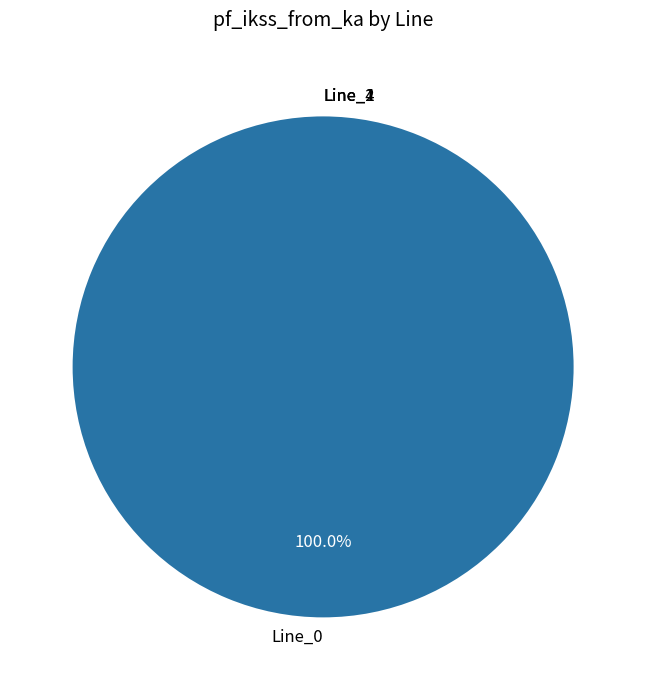

To the nearest percent, what percentage of the pie is Line_0?

100%